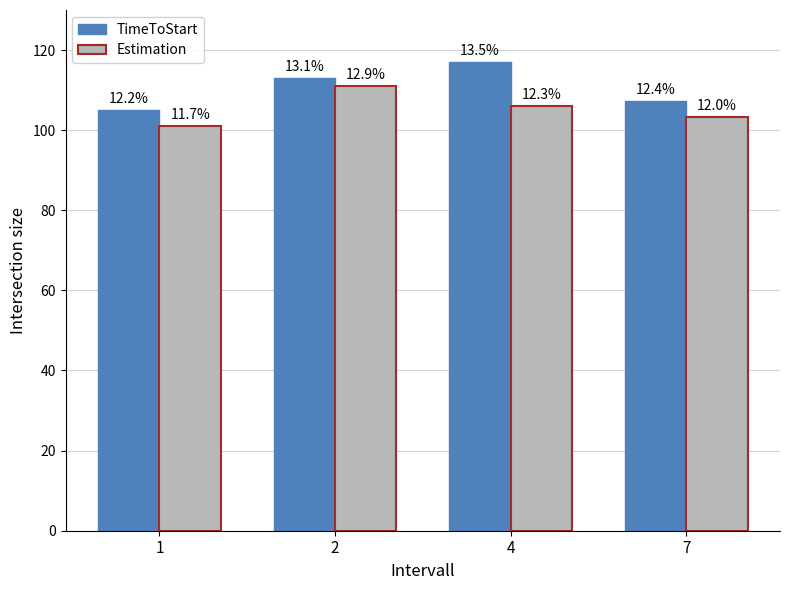

The value of Estimation at 4 is 156.6. True or false?

False